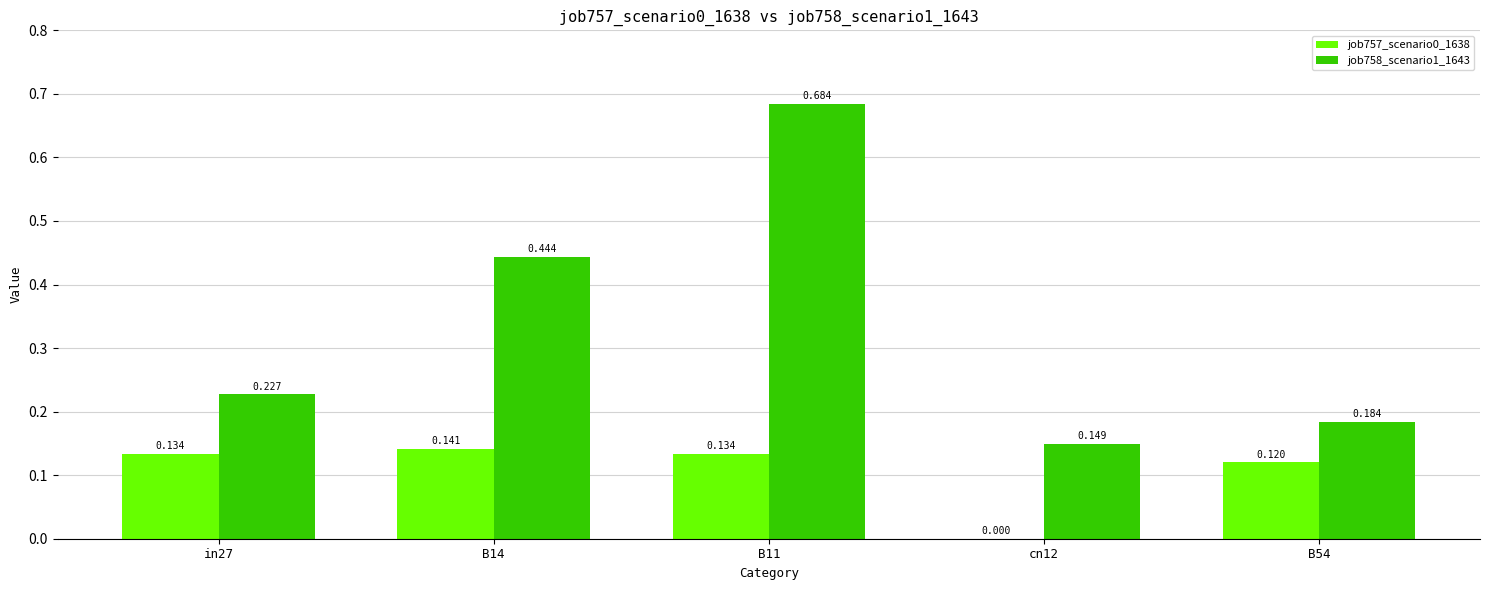

Which category has the highest value across all series?

B11